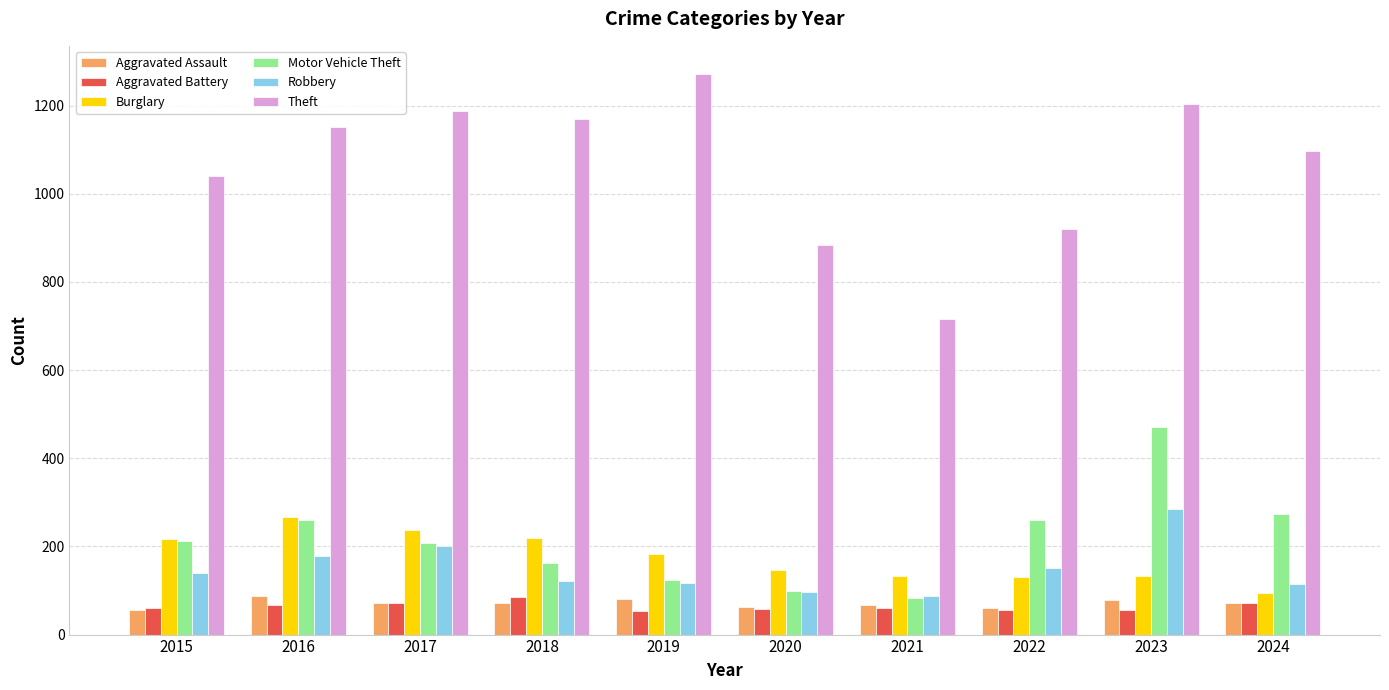

Which series changed the most between 2016 and 2022?

Theft